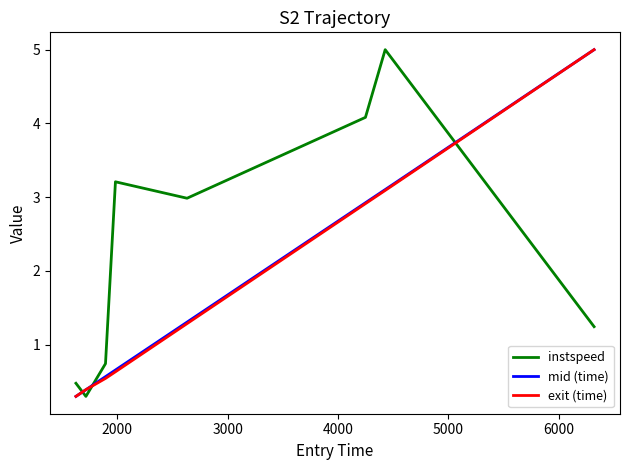

After their last crossing, which series has the higher values: mid (time) or instspeed?

mid (time)